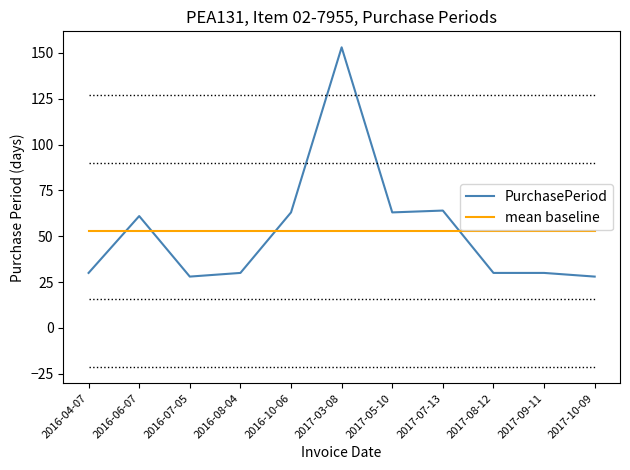

Count the number of data series in this chart.

2